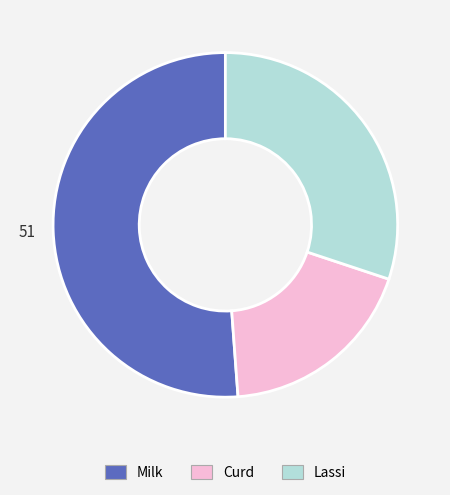

Count the number of slices in the pie.

3